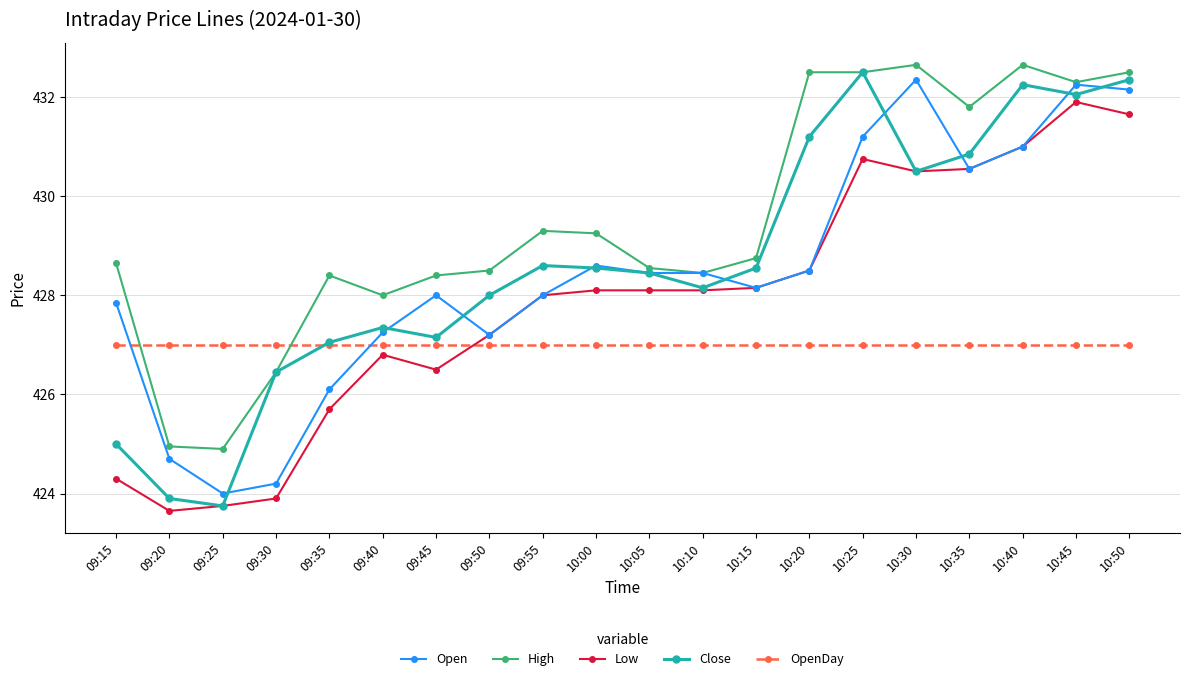

True or false: Close has a value of 609.8 at 10:25.

False